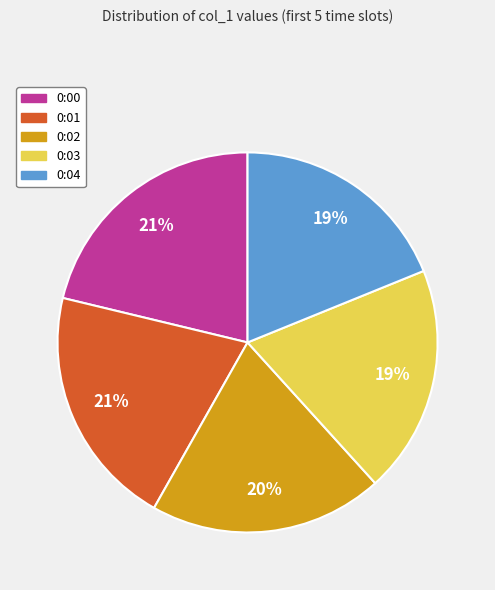

The 0:00 slice represents 21% of the pie. True or false?

True